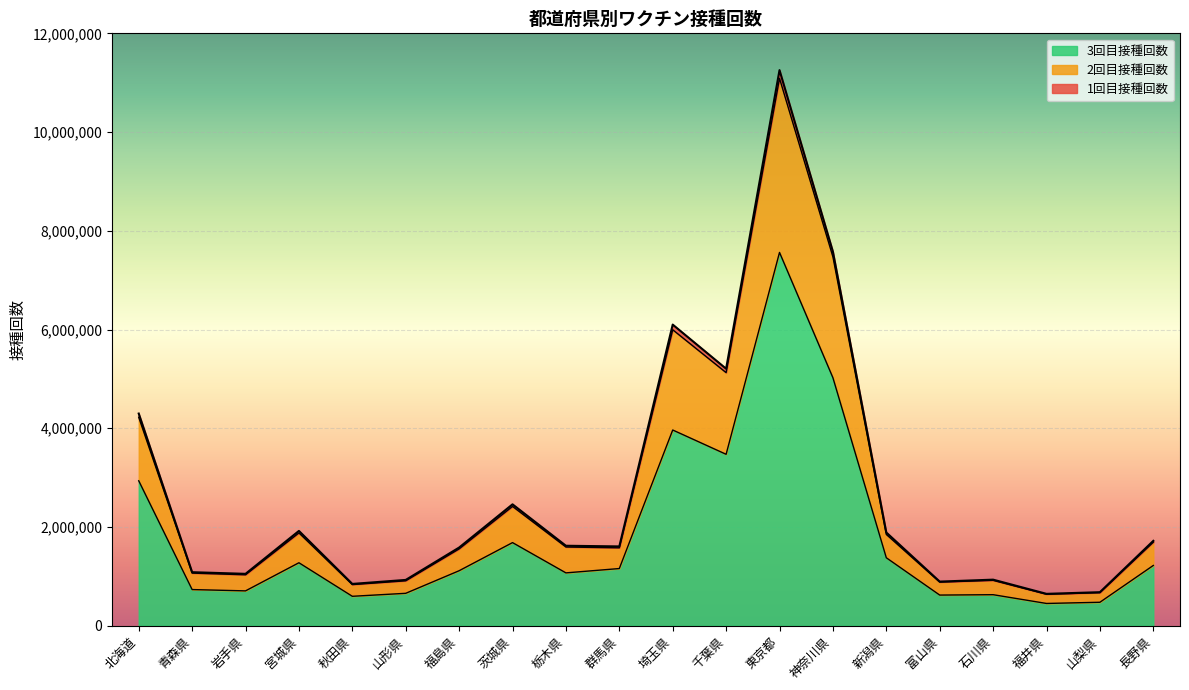

At which category does 1回目接種回数 reach its first local peak?

宮城県